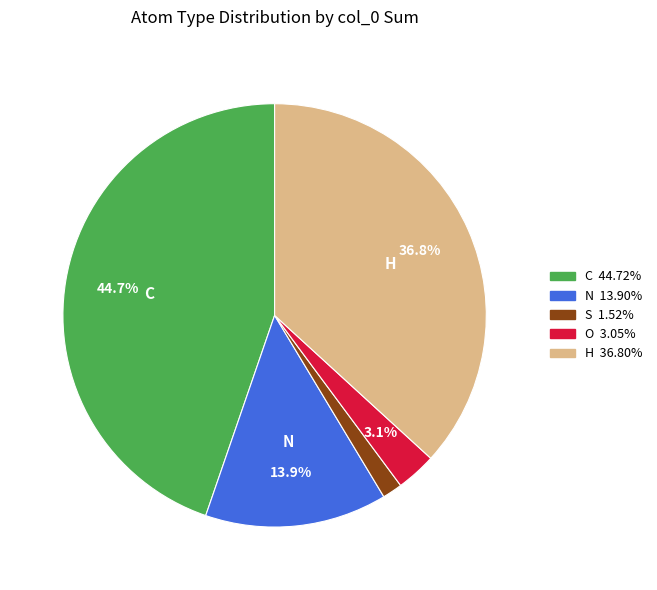

Does any single category account for the majority?

No